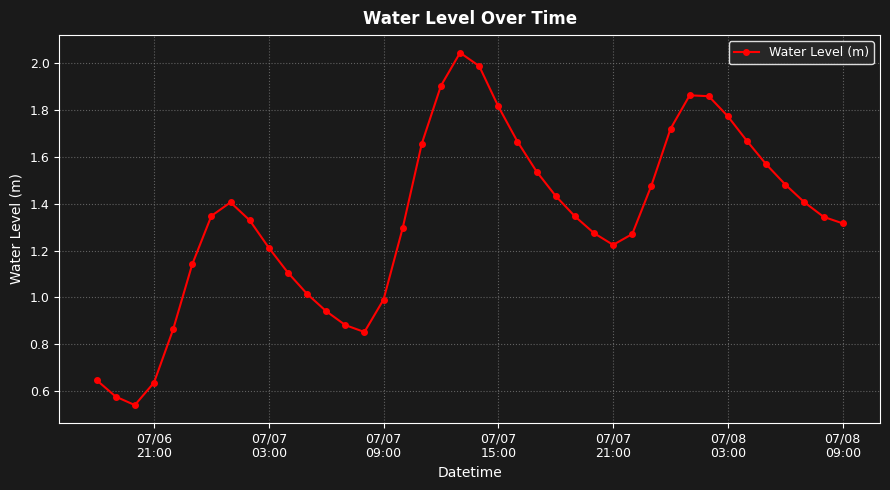

How many interior local peaks (higher than both neighbors) does the data have?

3